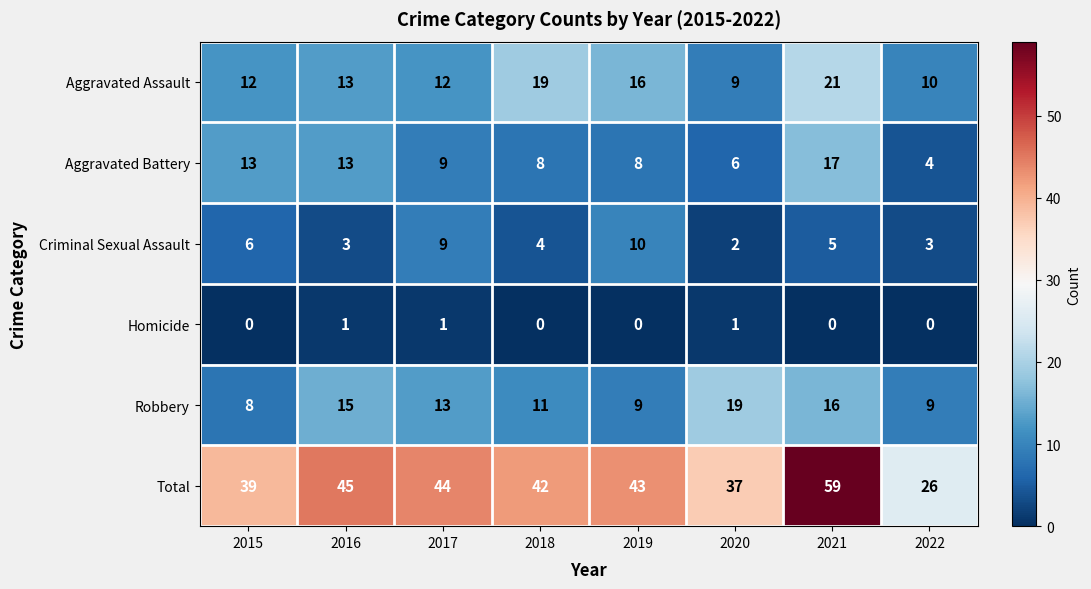

The value of Aggravated Battery at 2018 is 8. True or false?

True